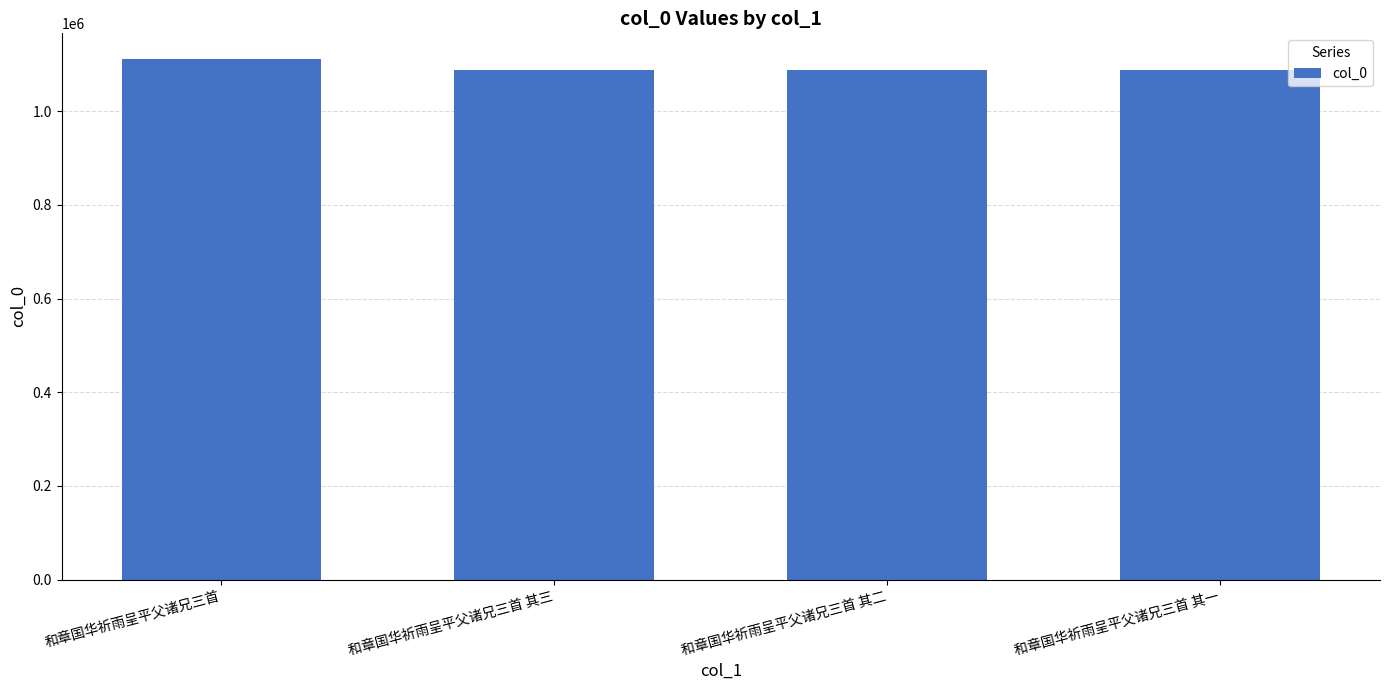

What is the label of the 3rd bar from the right?

和章国华祈雨呈平父诸兄三首 其三